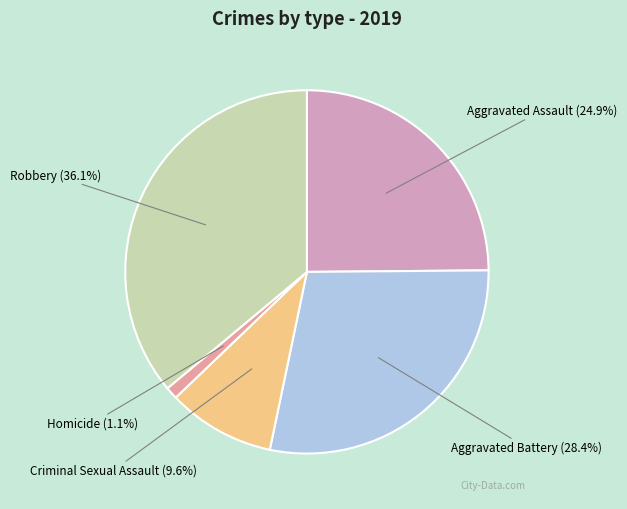

Rank the categories by value from highest to lowest.

Robbery, Aggravated Battery, Aggravated Assault, Criminal Sexual Assault, Homicide